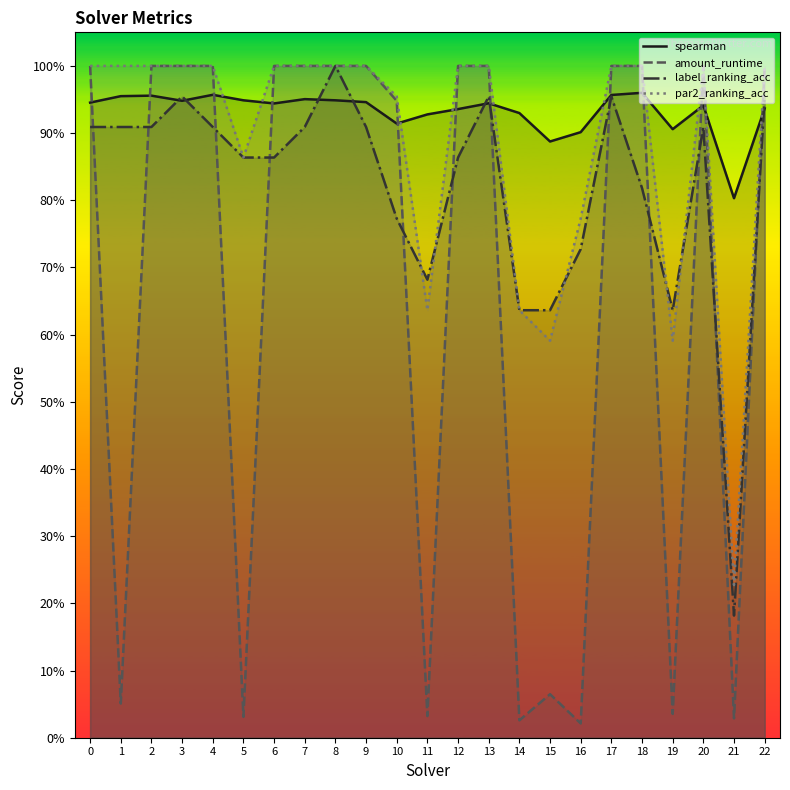

Which series has the widest spread of values?

amount_runtime